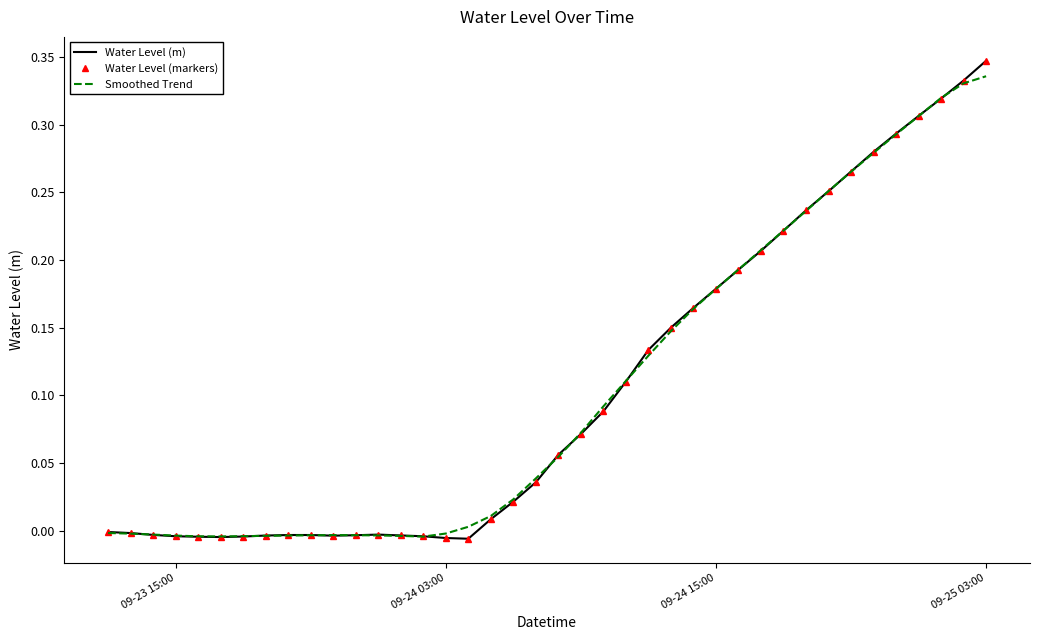

Reading left to right, extract all data points from this chart.

Water Level (m): -0.0	-0.0	-0.0	-0.0	-0.0	-0.0	-0.0	-0.0	-0.0	-0.0	-0.0	-0.0	-0.0	-0.0	-0.0	-0.0	-0.0	0.0	0.0	0.0	0.1	0.1	0.1	0.1	0.1	0.2	0.2	0.2	0.2	0.2	0.2	0.2	0.3	0.3	0.3	0.3	0.3	0.3	0.3	0.3
Water Level (markers): -0.0	-0.0	-0.0	-0.0	-0.0	-0.0	-0.0	-0.0	-0.0	-0.0	-0.0	-0.0	-0.0	-0.0	-0.0	-0.0	-0.0	0.0	0.0	0.0	0.1	0.1	0.1	0.1	0.1	0.2	0.2	0.2	0.2	0.2	0.2	0.2	0.3	0.3	0.3	0.3	0.3	0.3	0.3	0.3
Smoothed Trend: -0.0	-0.0	-0.0	-0.0	-0.0	-0.0	-0.0	-0.0	-0.0	-0.0	-0.0	-0.0	-0.0	-0.0	-0.0	-0.0	0.0	0.0	0.0	0.0	0.1	0.1	0.1	0.1	0.1	0.1	0.2	0.2	0.2	0.2	0.2	0.2	0.3	0.3	0.3	0.3	0.3	0.3	0.3	0.3